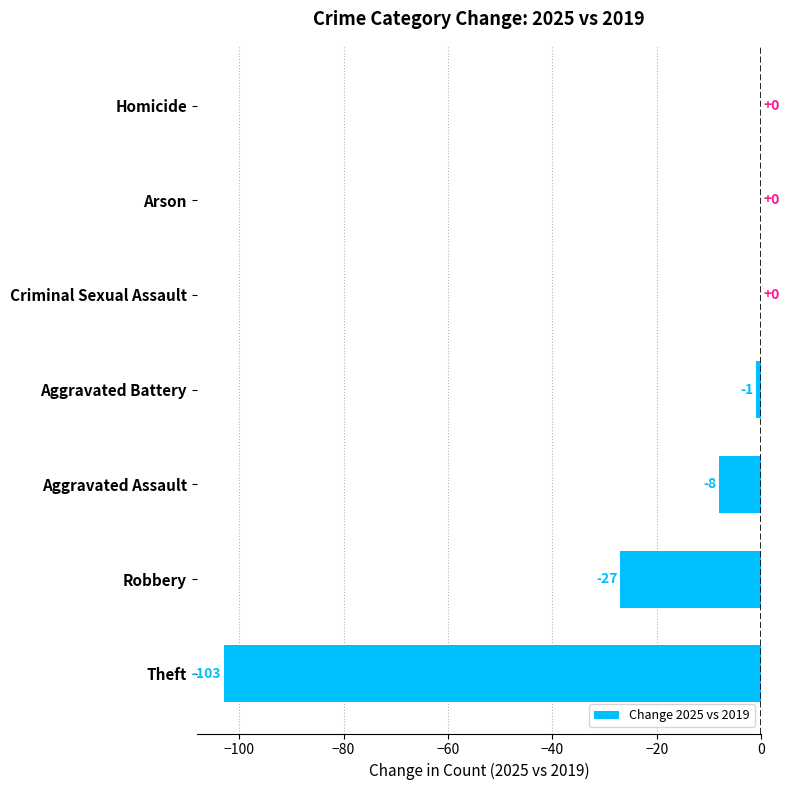

How many distinct data groups are displayed?

1